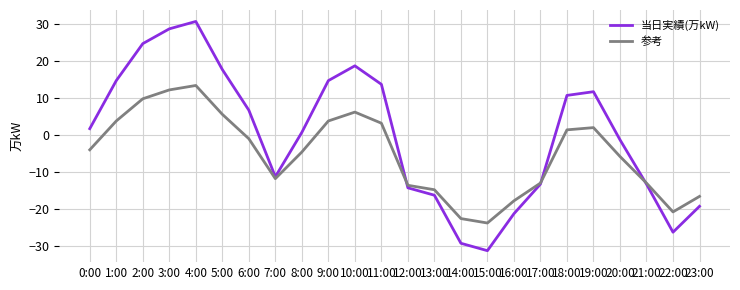

What are all the series names shown in the legend?

当日実績(万kW), 参考